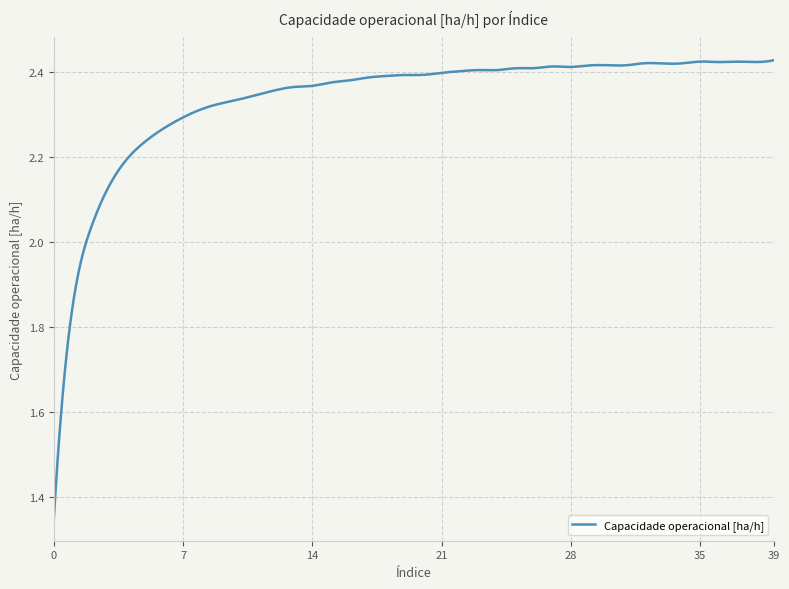

What is the difference between the maximum and minimum values?

1.1